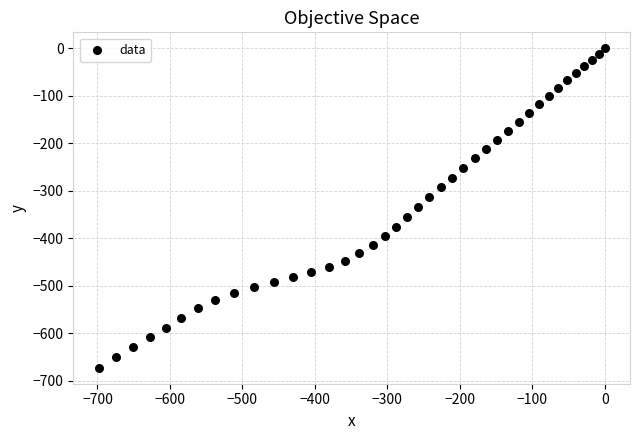

What is the range of X values (max minus min)?

698.5